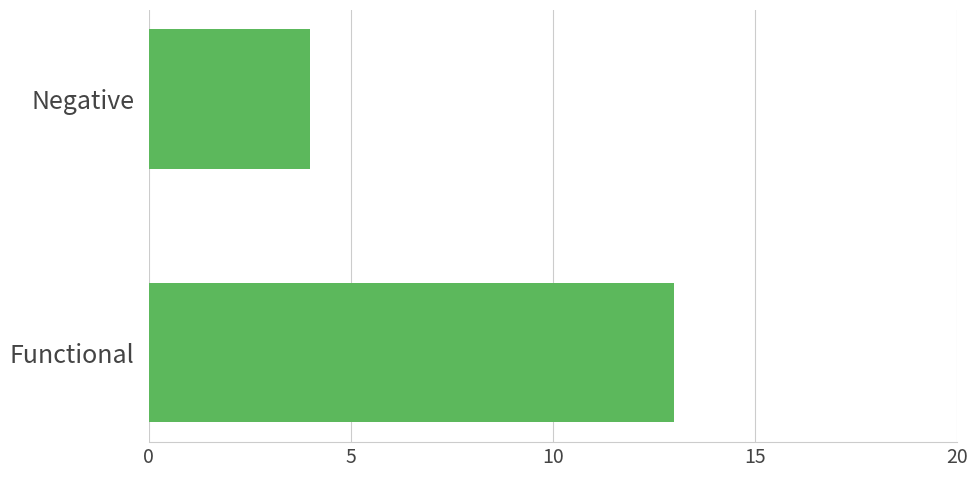

List the labels in order of value, largest first.

Functional, Negative